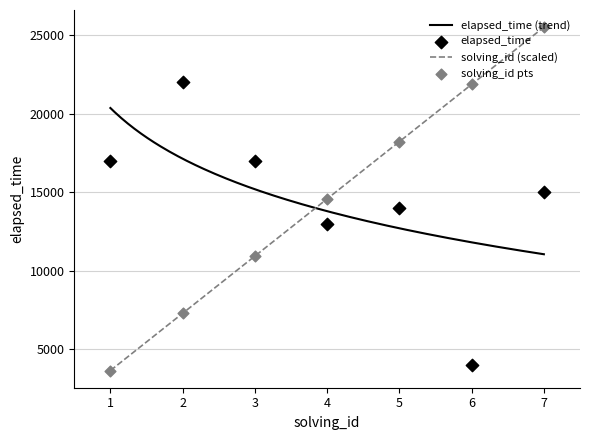

What is the minimum value for elapsed_time (trend)?

11046.3